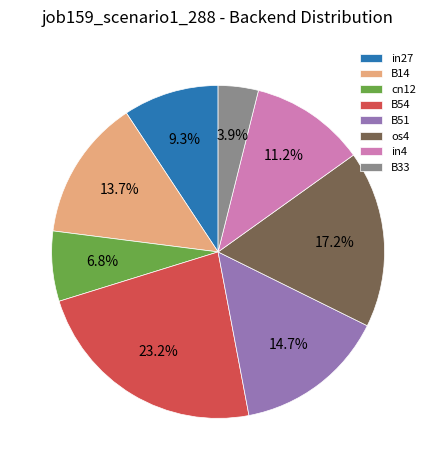

The os4 slice represents 17% of the pie. True or false?

True